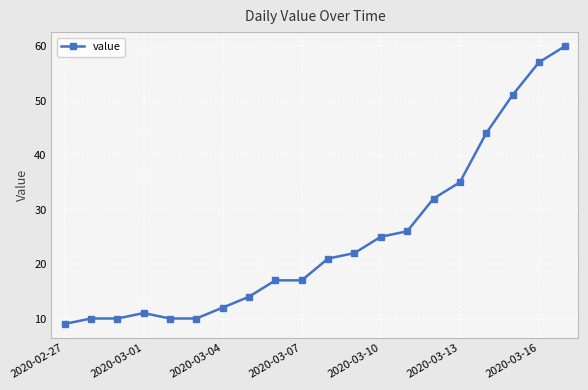

What is the smallest value displayed?

9